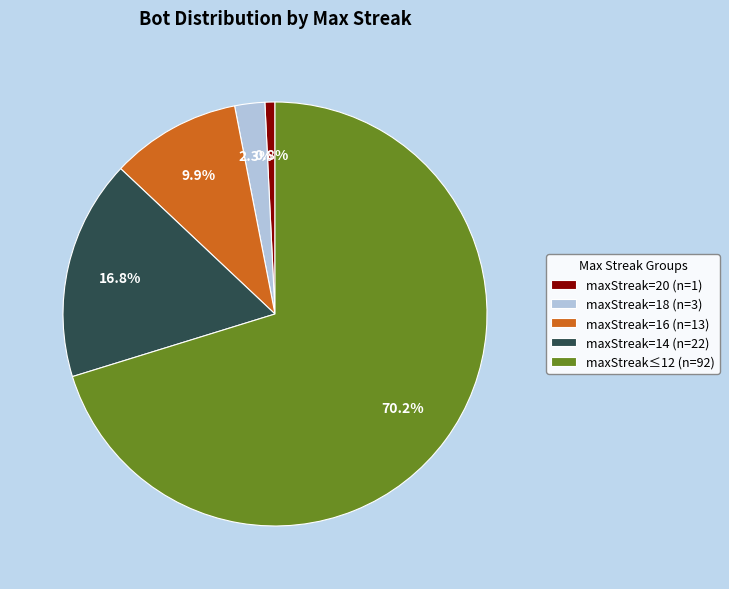

Is the sum of maxStreak≤12 (n=92) and maxStreak=16 (n=13) greater than half?

Yes